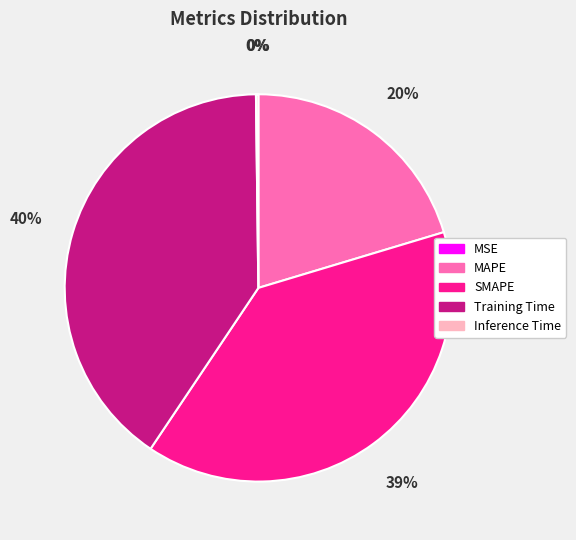

True or false: MAPE accounts for 33% of the total.

False